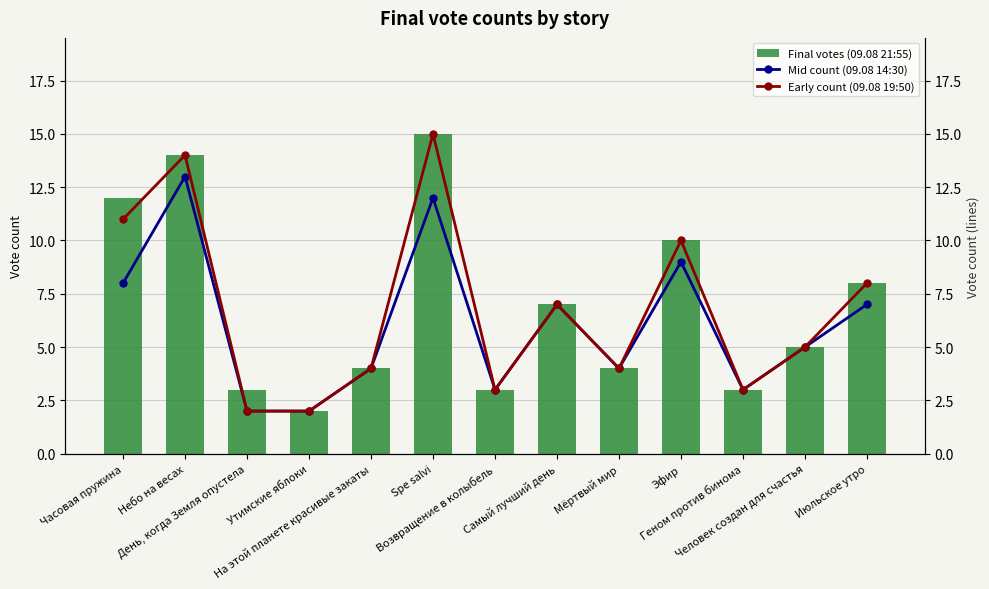

What is the label of the 11th bar from the right?

День, когда Земля опустела